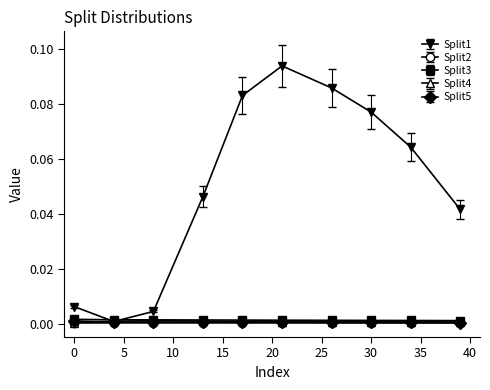

Which series has the largest total across all categories?

Split1